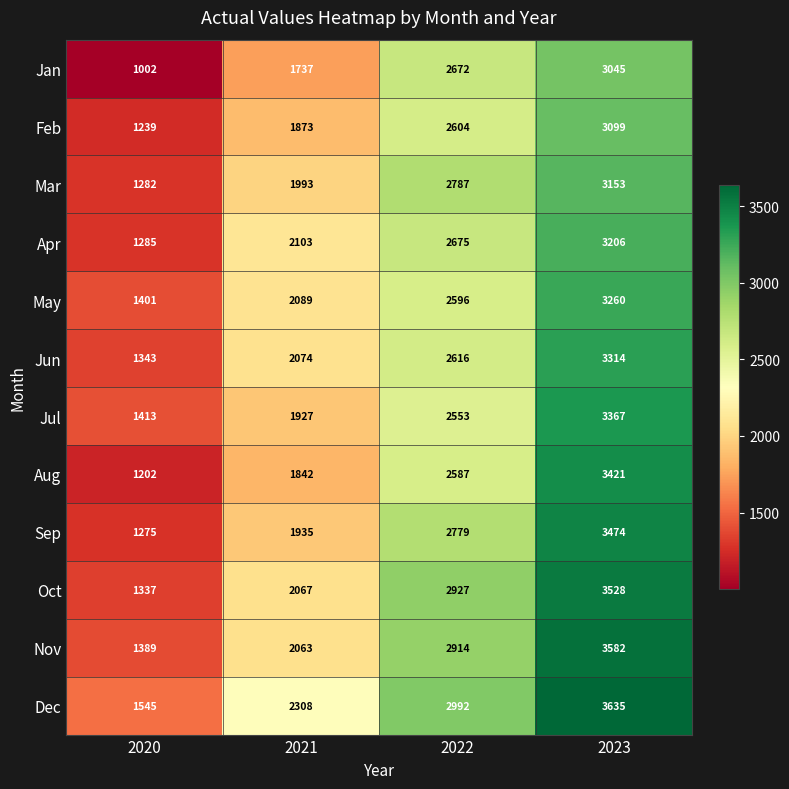

List the series in order of their peak value, highest first.

Dec, Nov, Oct, Sep, Aug, Jul, Jun, May, Apr, Mar, Feb, Jan